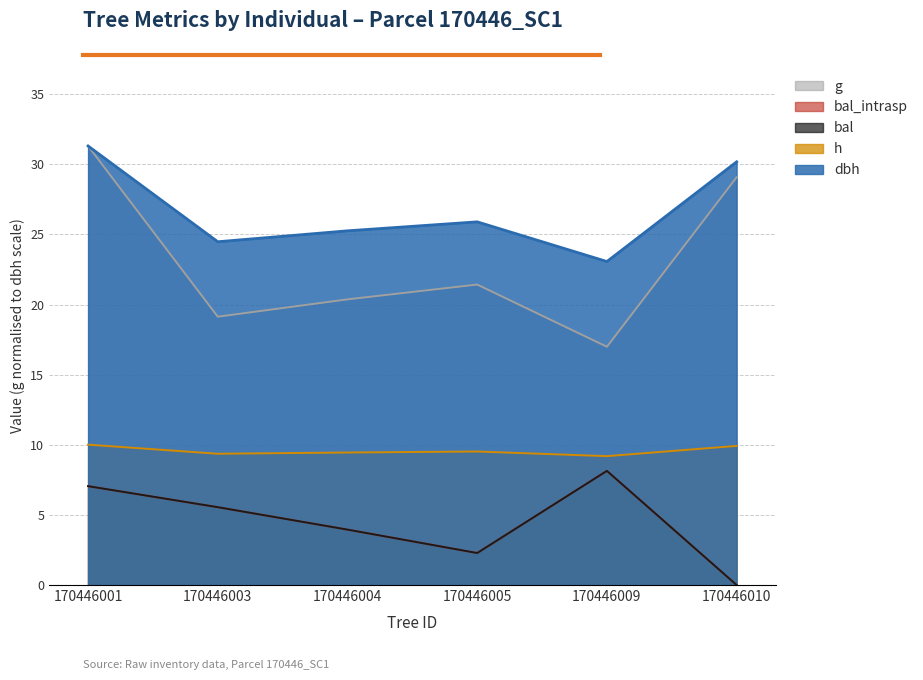

True or false: dbh has more than 1 points higher than both neighbors.

False